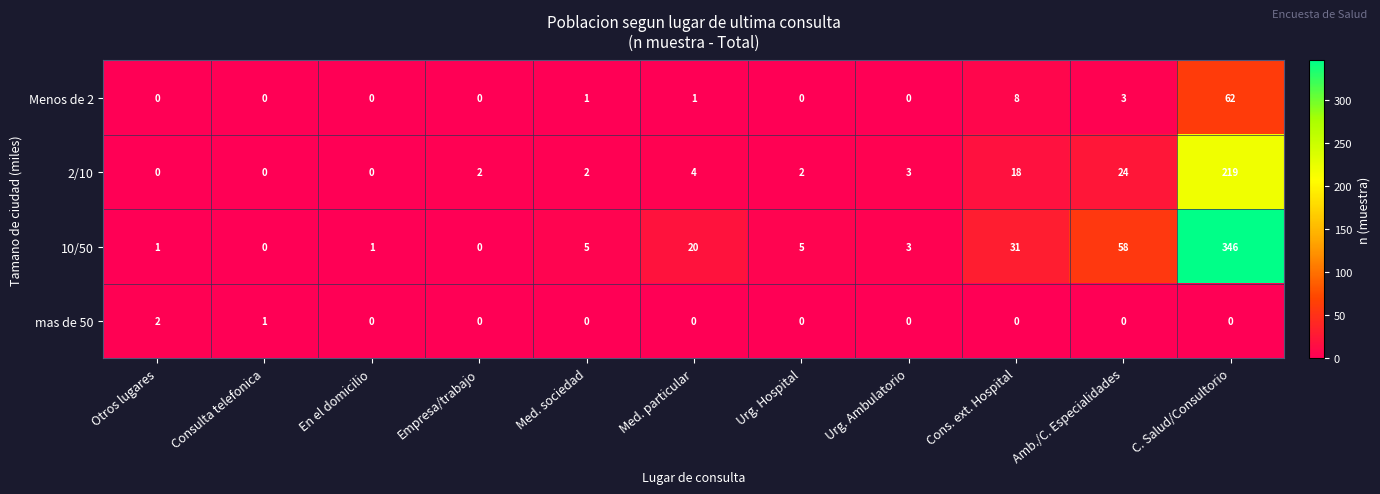

True or false: 10/50 has a value of 13 at Amb./C. Especialidades.

False